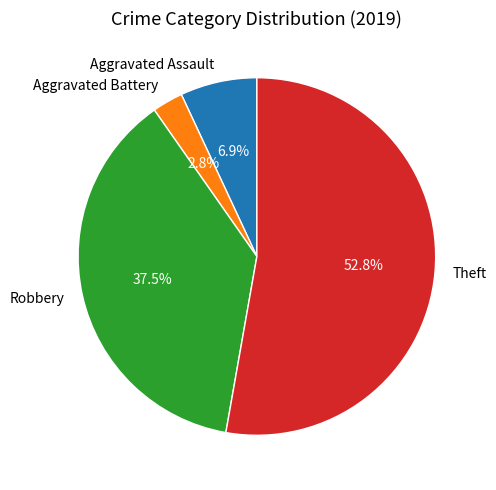

What percentage is the Aggravated Battery slice, to the nearest percent?

3%